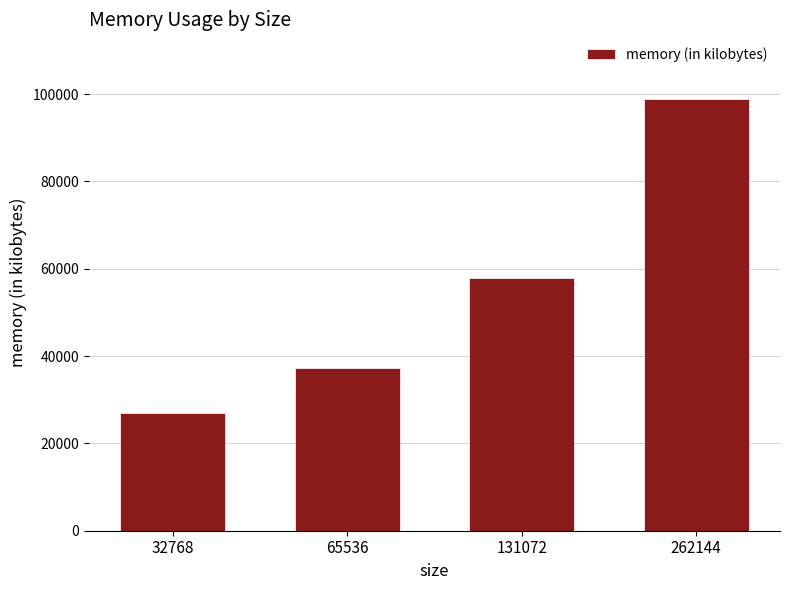

True or false: the data shows 27012 at 32768.

True